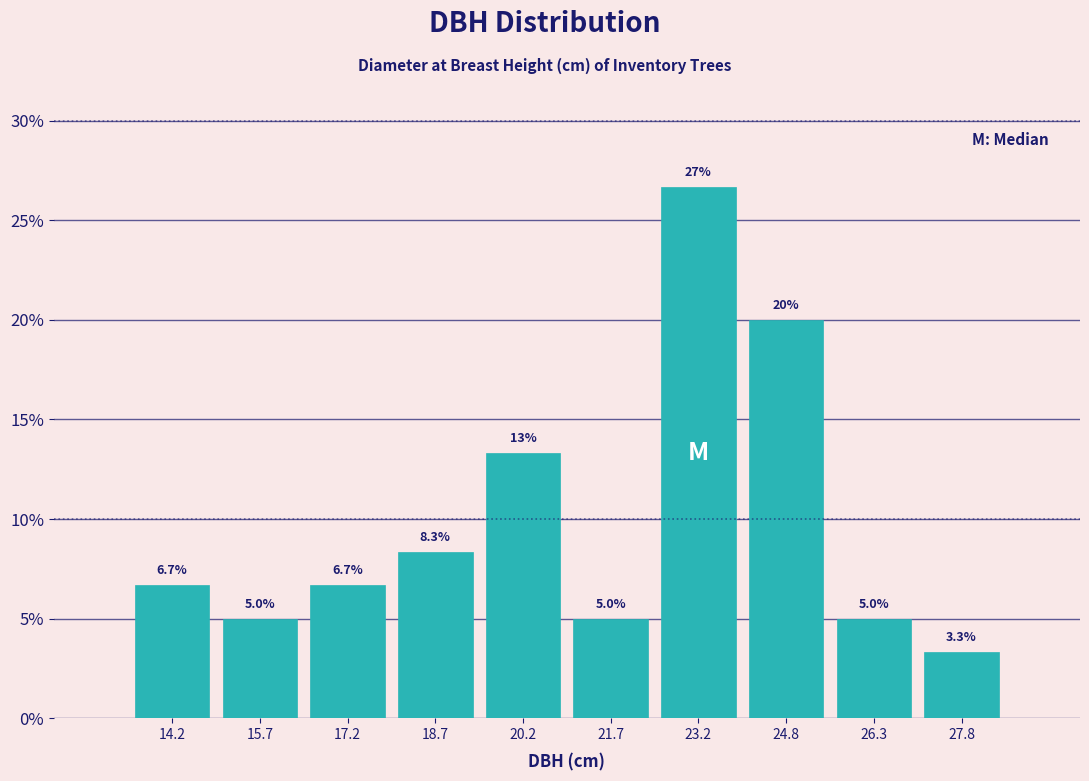

Which range on the x-axis has the tallest bar?

22.4 to 24.0